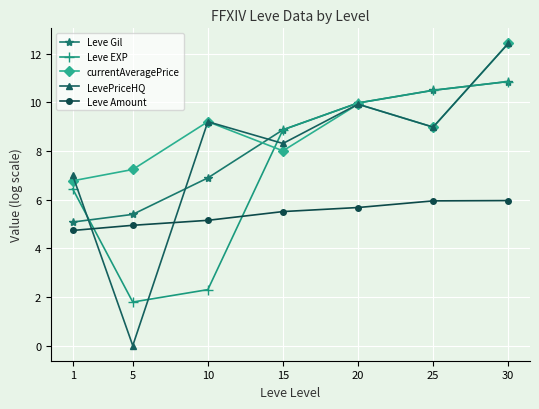

The value of currentAveragePrice at 25 is 5.6. True or false?

False